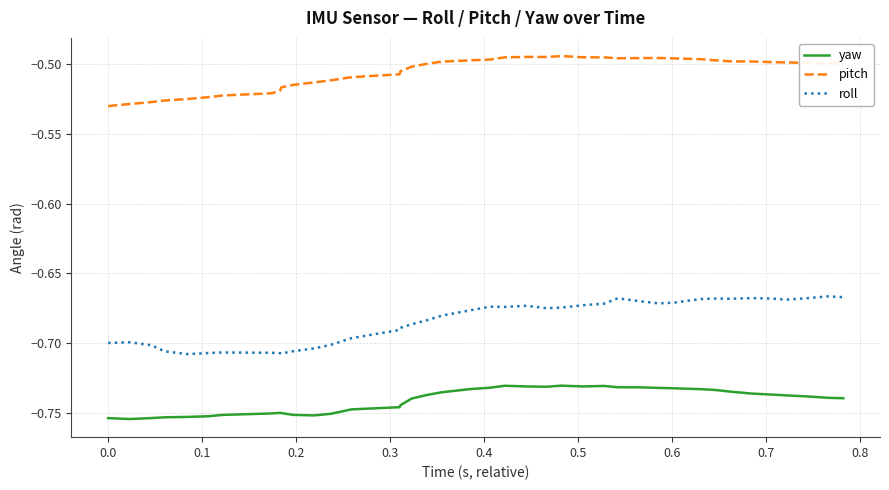

Rank the series by their maximum value, from lowest to highest.

yaw, roll, pitch